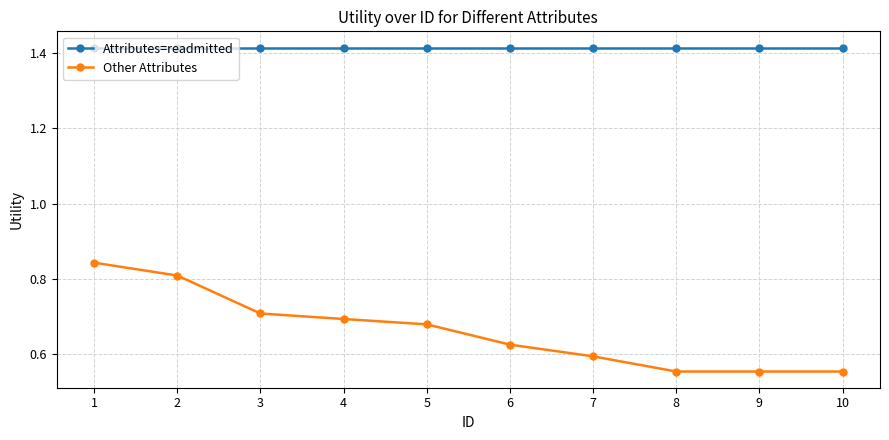

True or false: Attributes=readmitted and Other Attributes cross at least once.

False